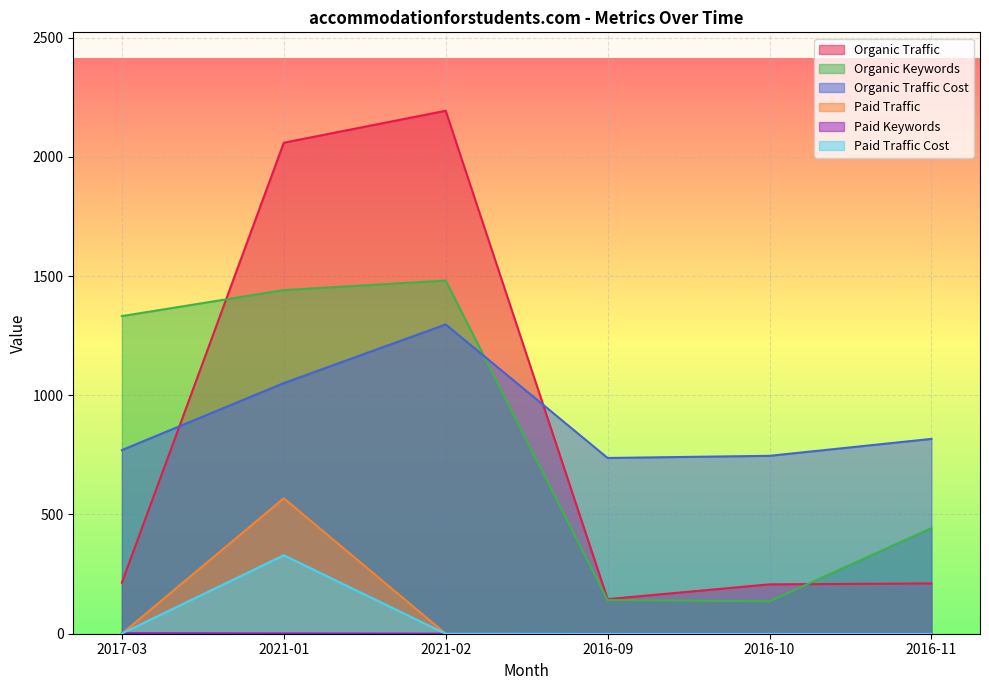

Which has a higher value, 2016-10 or 2021-02?

2021-02